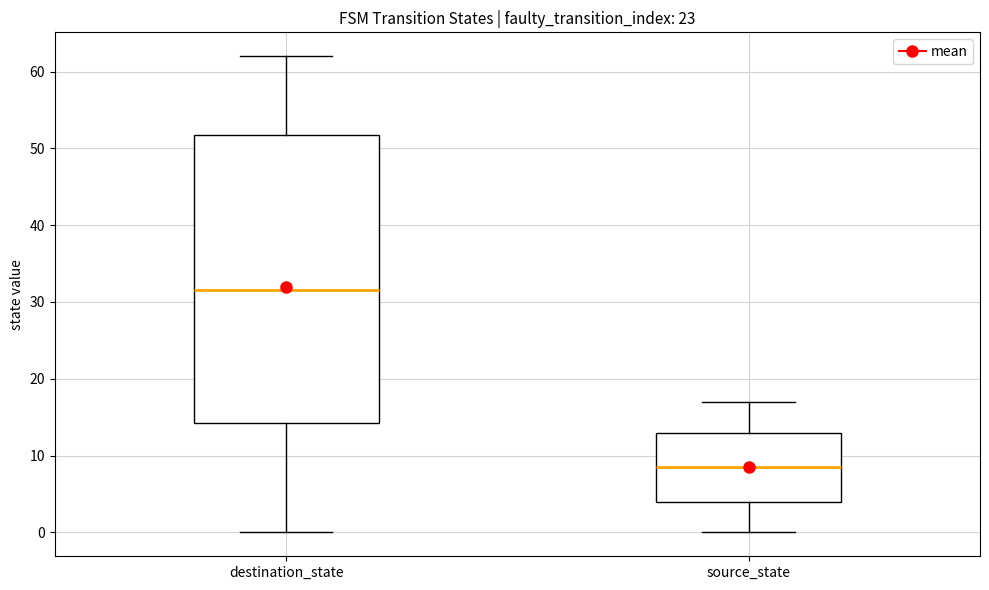

Reading left to right, transcribe this box plot: for each box, give where its median line is, the range the box spans, and where its two whiskers end, as read against the y-axis. The values are not printed on the chart, so give them approximately, as read against the axis.

destination_state: median 32, box 14 to 52, whiskers 0 to 62
source_state: median 9, box 4 to 13, whiskers 0 to 17